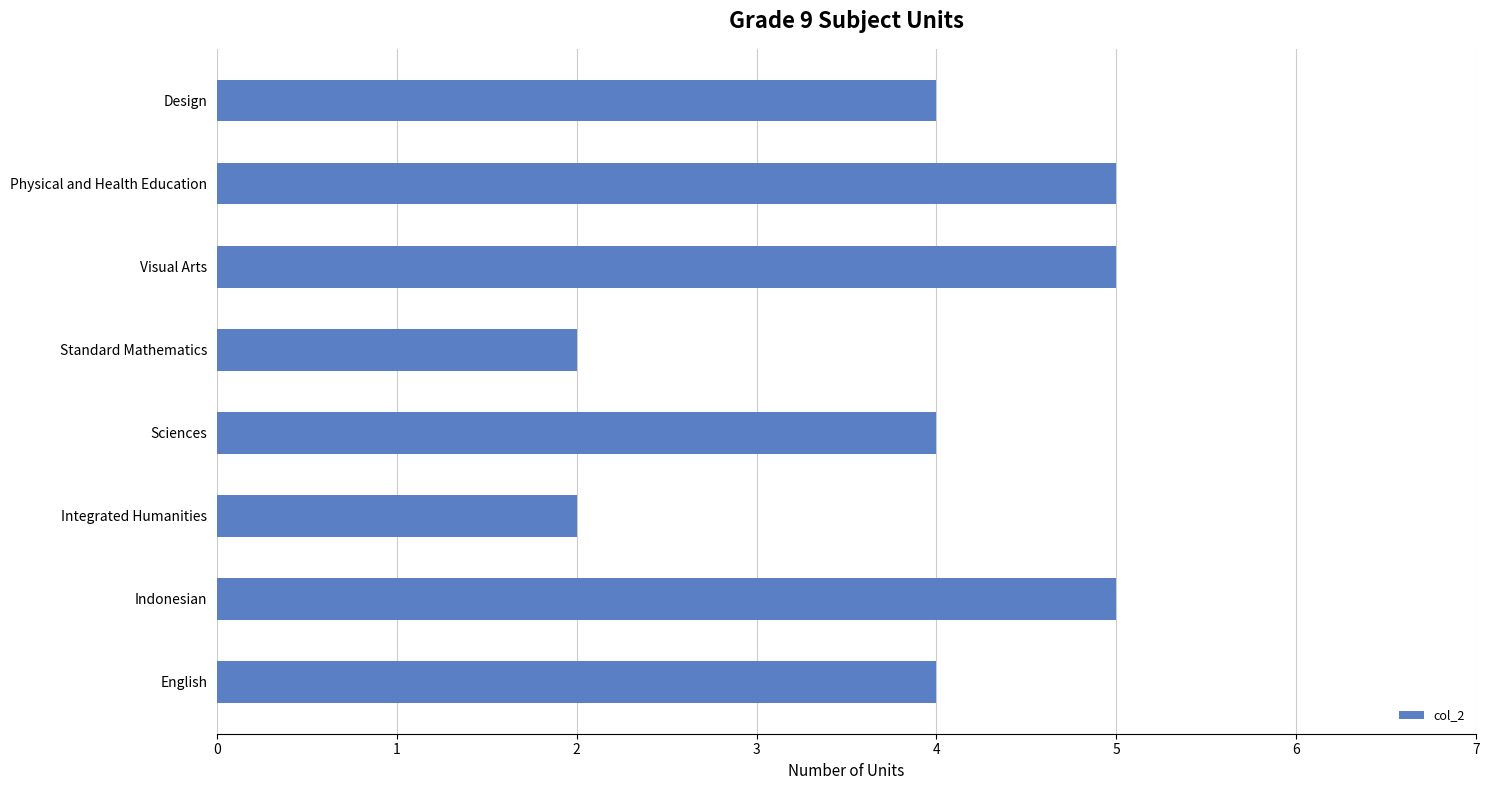

Which has a higher value, Physical and Health Education or Sciences?

Physical and Health Education